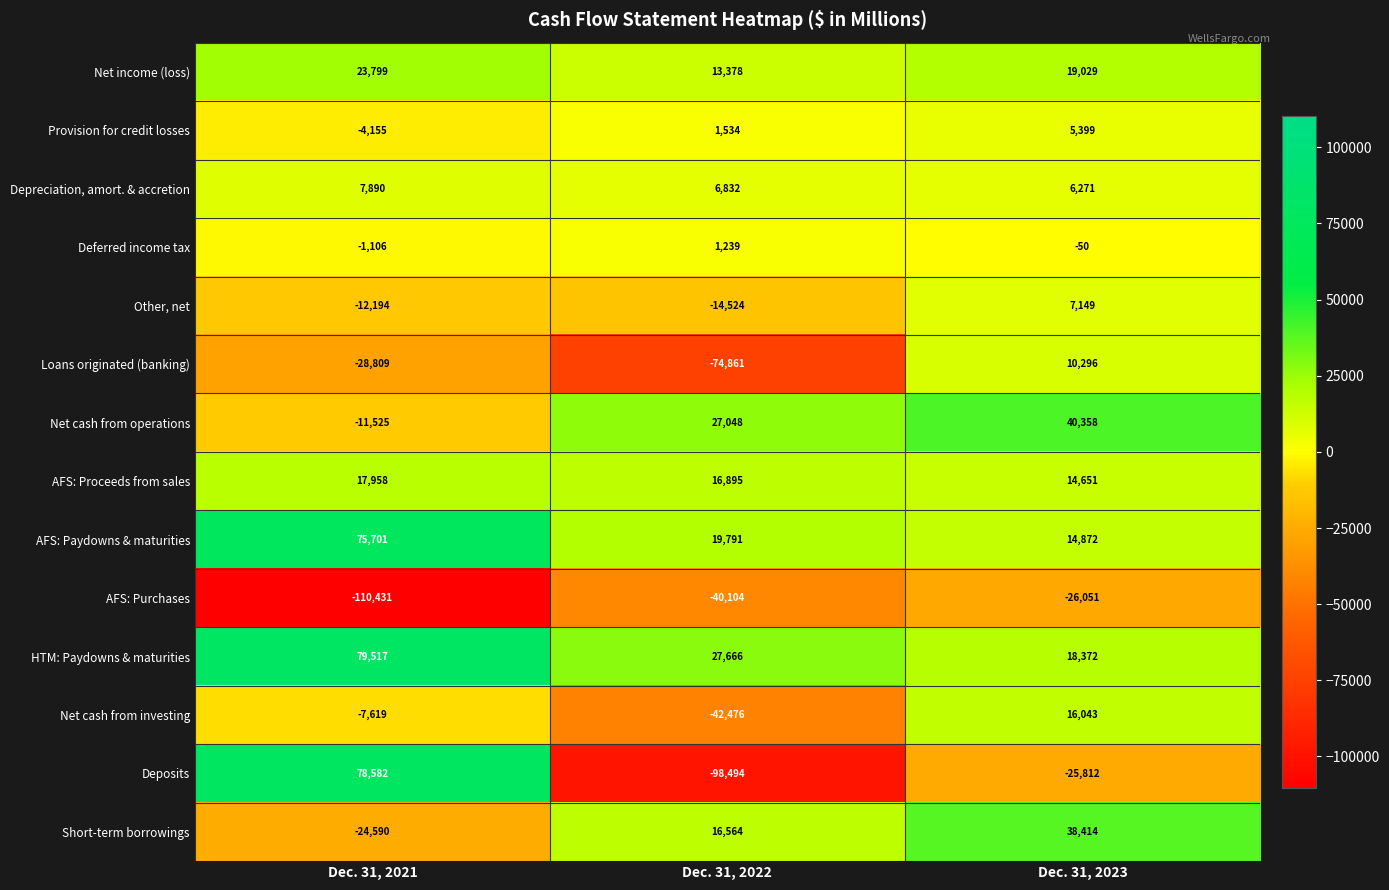

How many categories are shown in the chart?

3